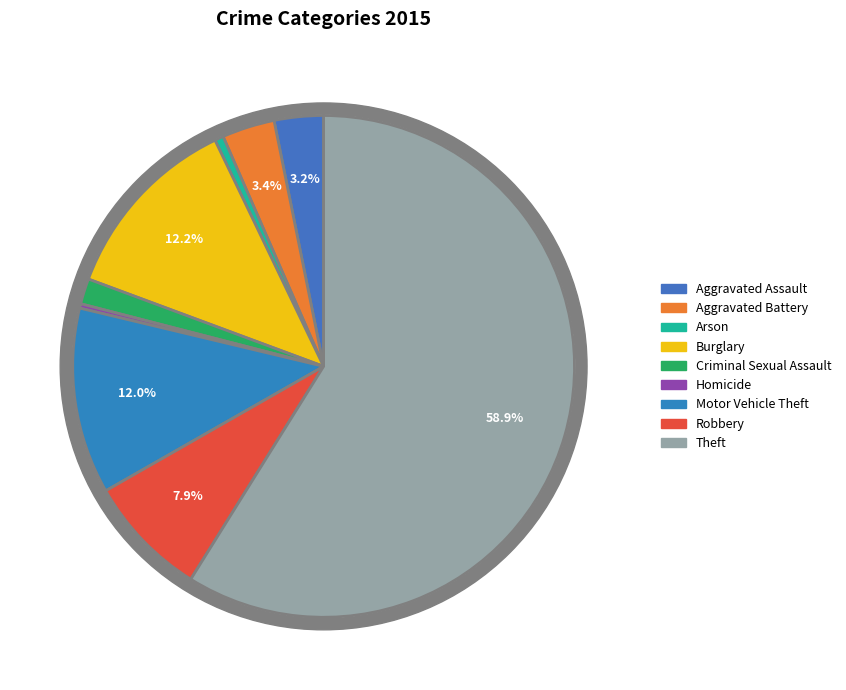

Which slice represents more than half of the pie?

Theft